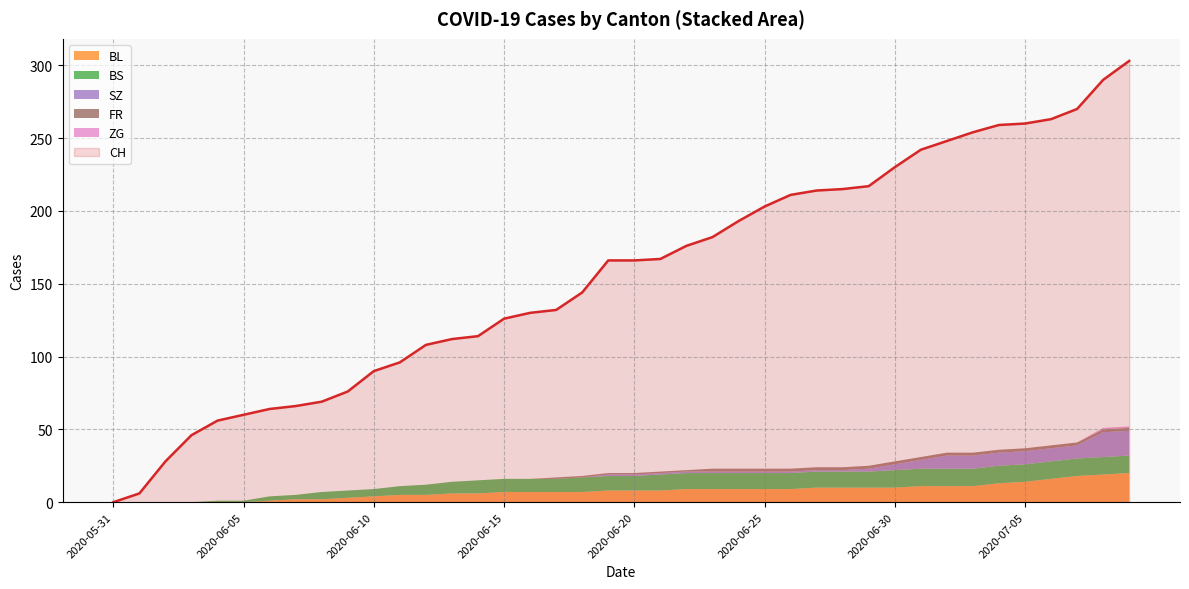

What is the total value across all series at 2020-06-08?

76